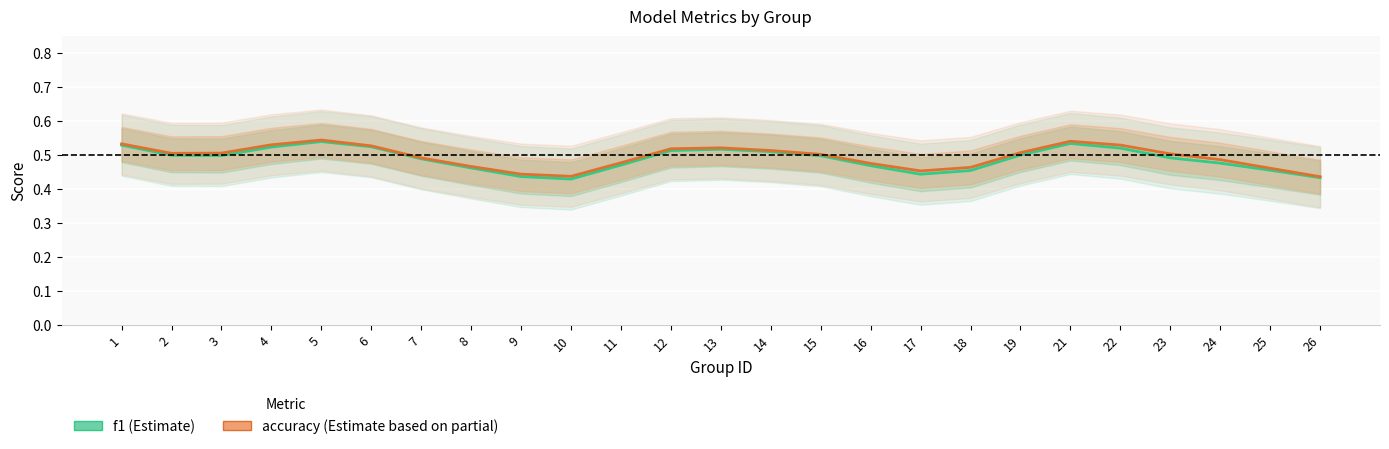

At which label does f1 reach its minimum?

10